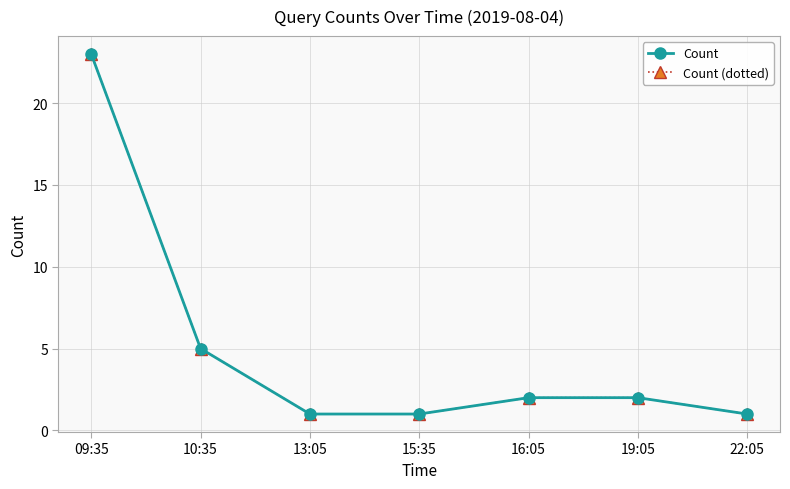

What is the value of the Count (dotted) point at the 2nd from the left?

5